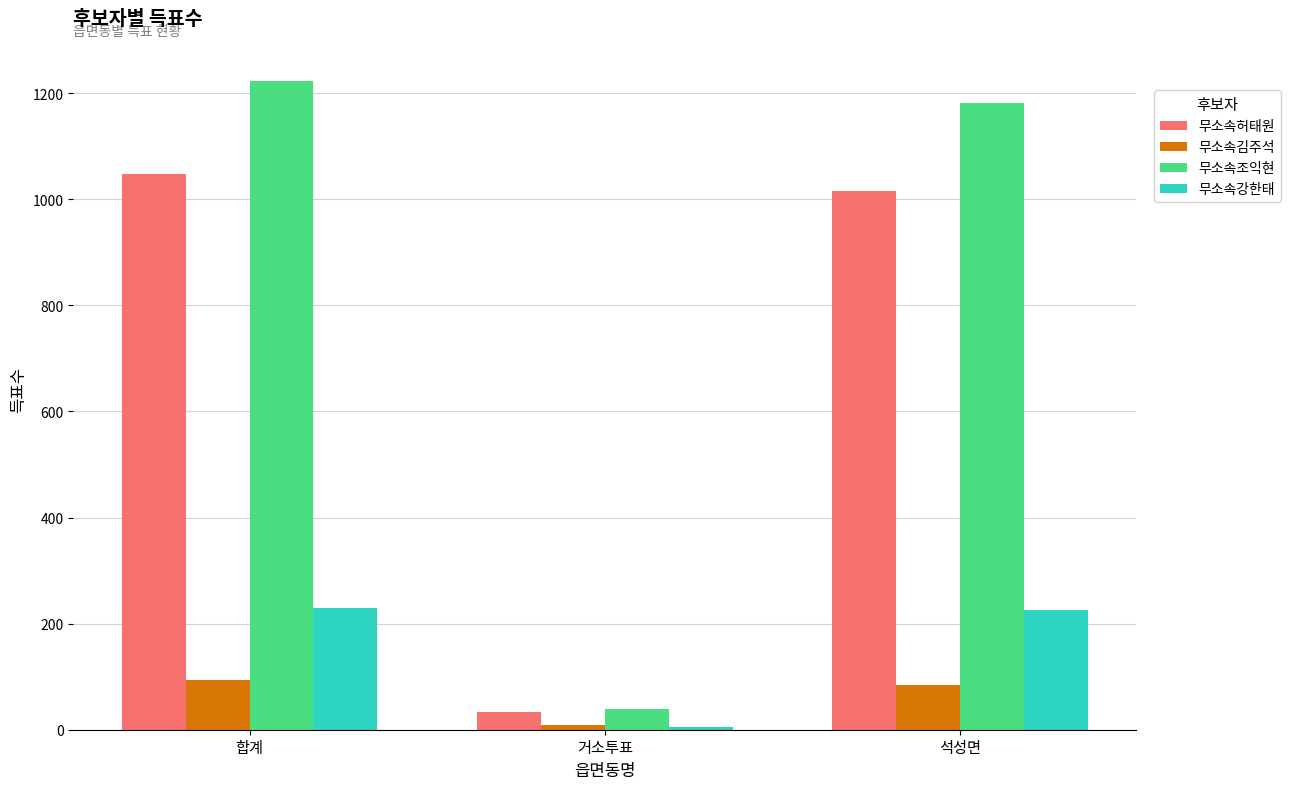

How many data points in 무소속강한태 are less than 225?

1